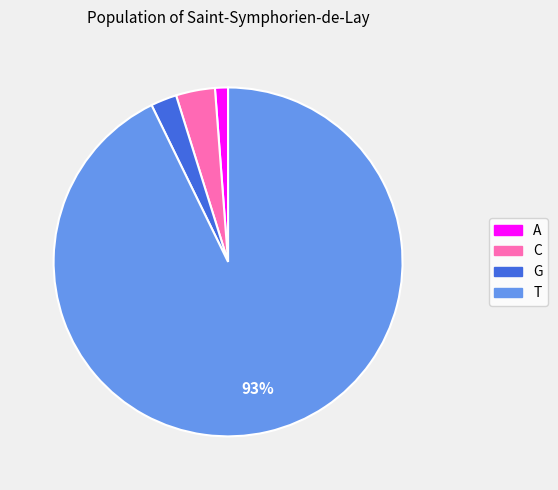

Is T the majority of the pie?

Yes